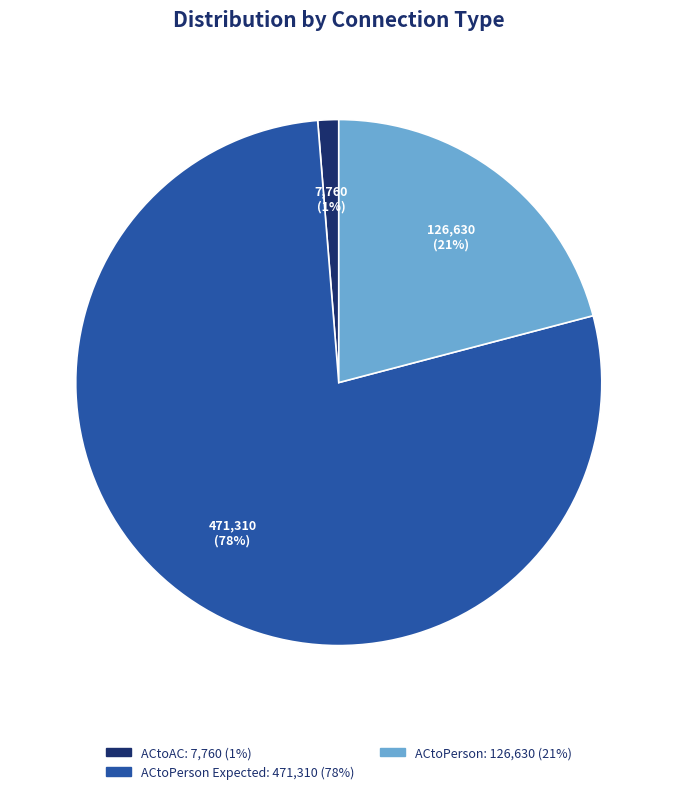

To the nearest percent, what is the difference between the largest and smallest slice percentages?

77%